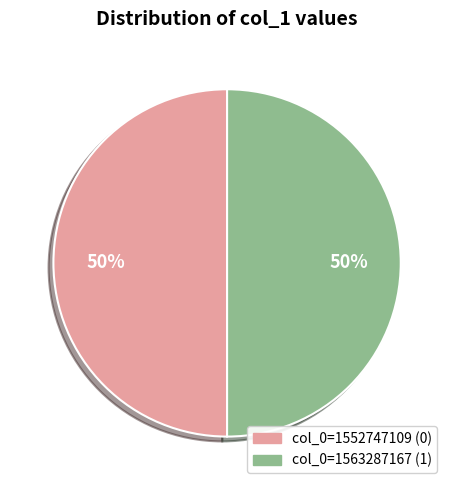

How many segments does this pie chart have?

2